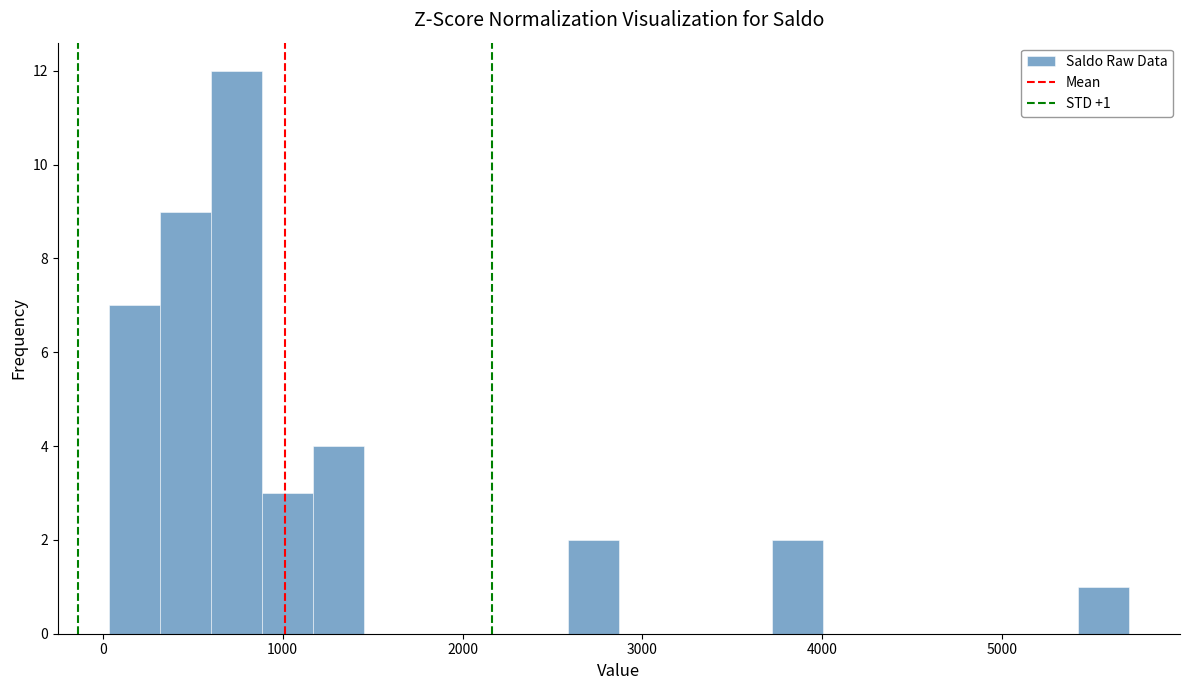

Around what value on the x-axis is the tallest bar? Give the approximate position of its centre, as read against the axis.

700